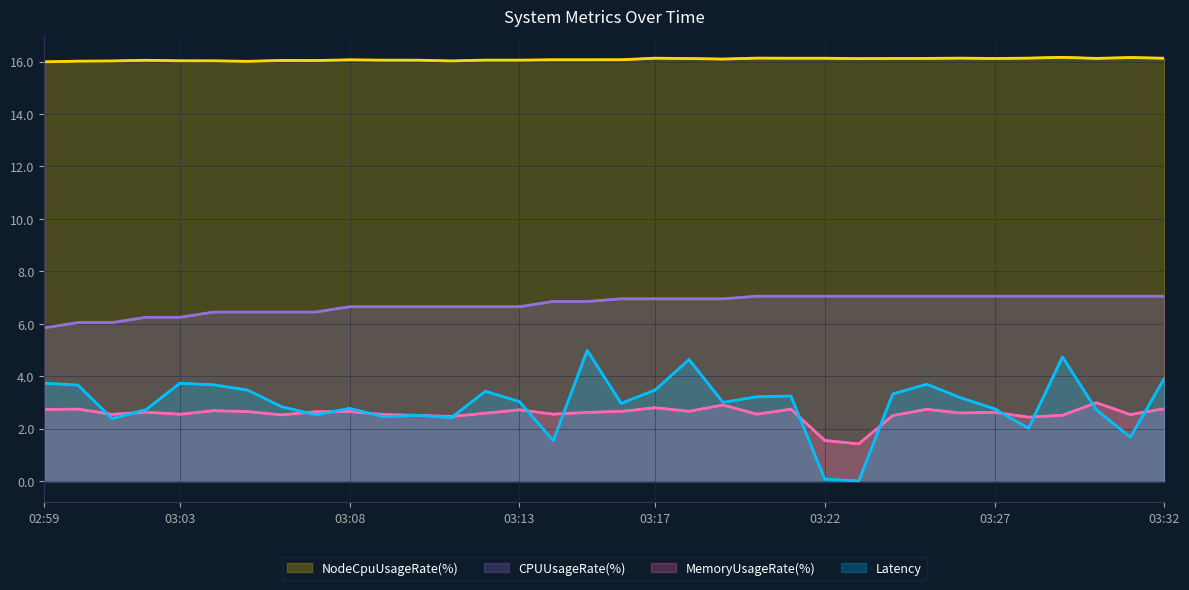

How many lines are shown in the chart?

4